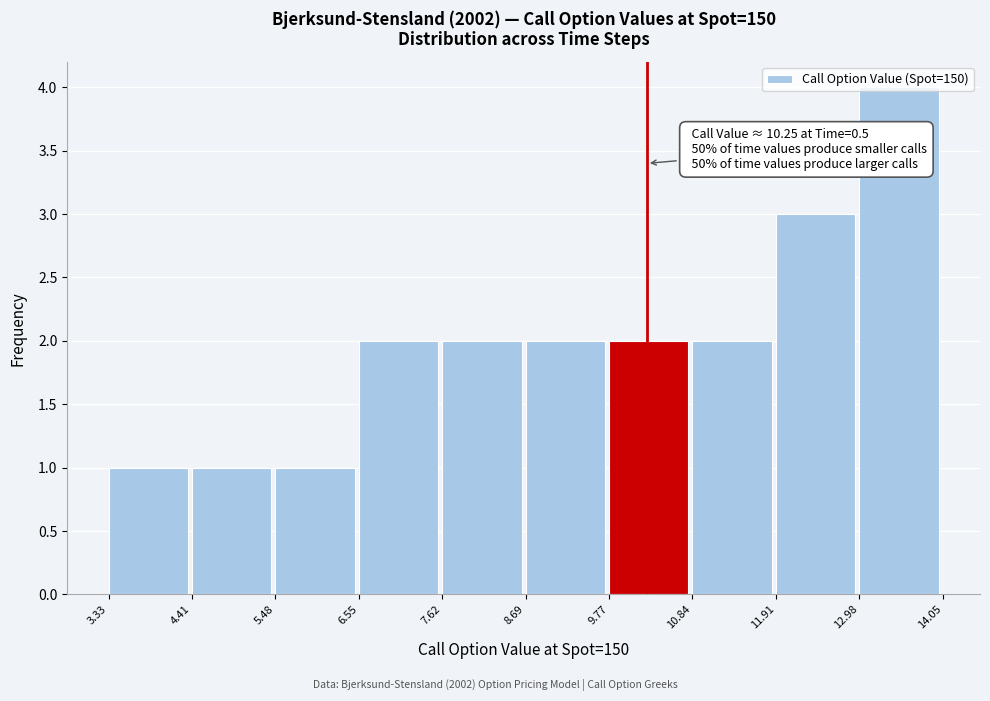

Which range on the x-axis has the tallest bar?

12.98 to 14.05